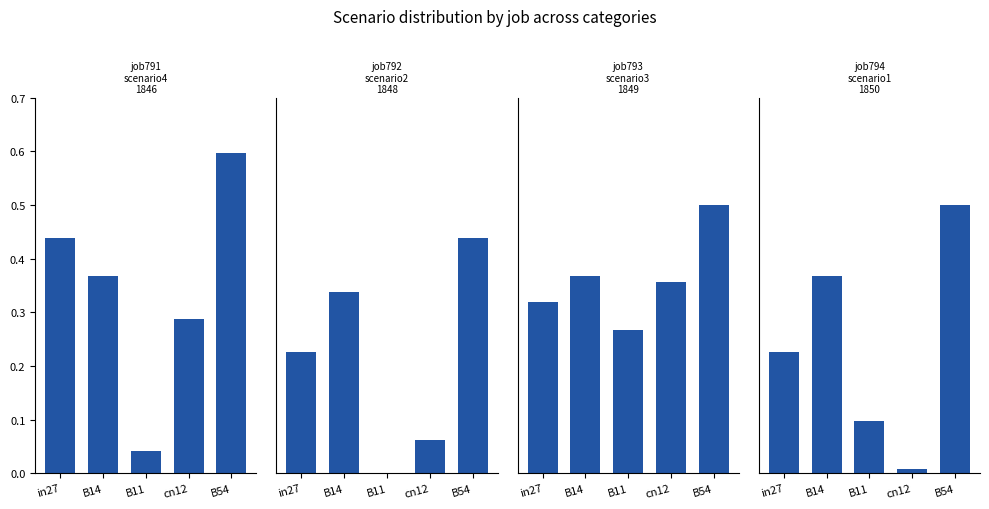

Rank the categories by job791_scenario4_1846 value from lowest to highest.

B11, cn12, B14, in27, B54